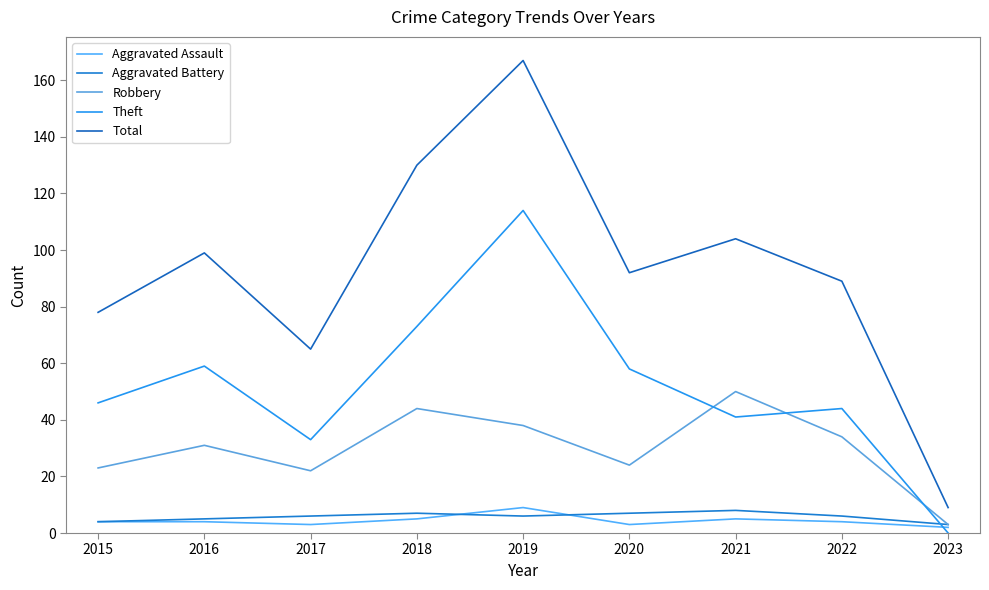

Is this an area chart (filled region under the line)?

No